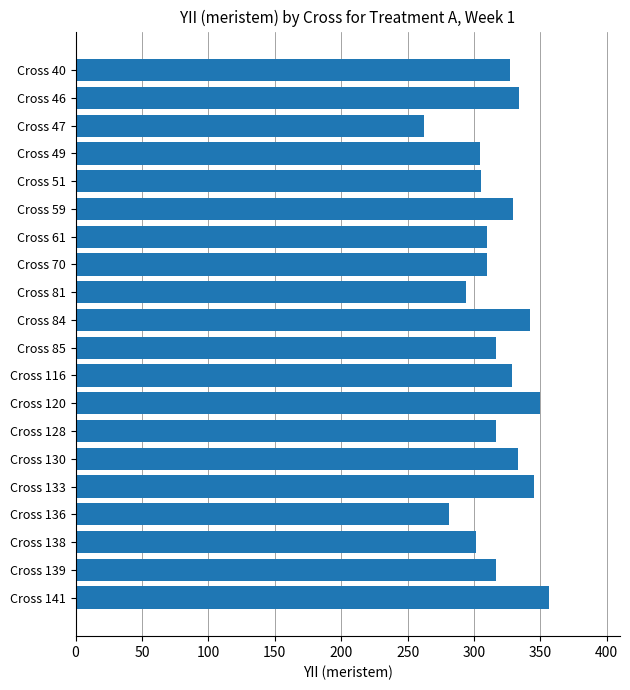

What is the difference between the second highest and second lowest values?

68.5